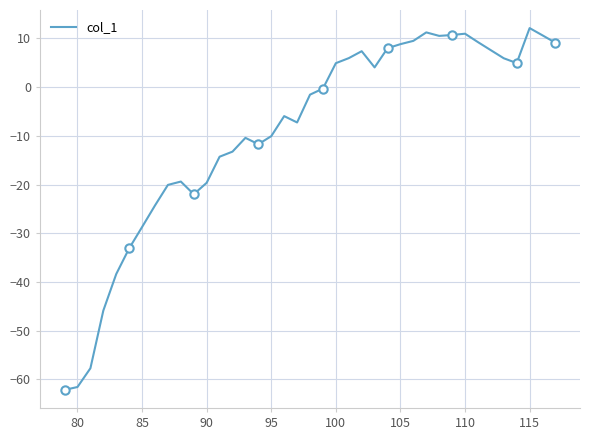

How many lines are shown in the chart?

1